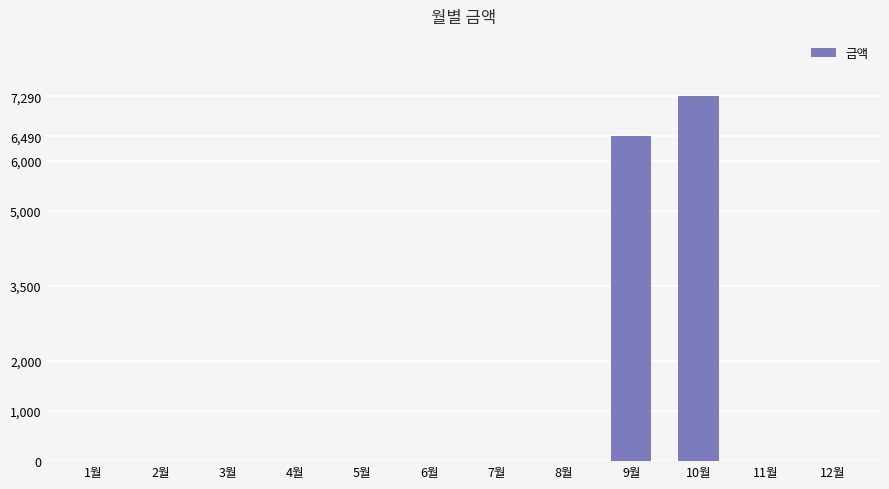

Where is the data nearest to the value 3645?

9월